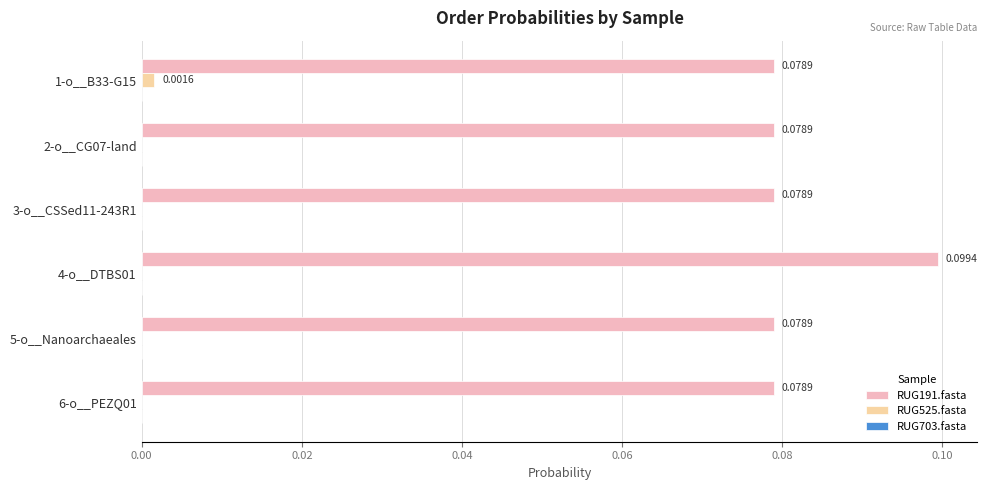

What is the sum of all RUG191.fasta values?

0.5